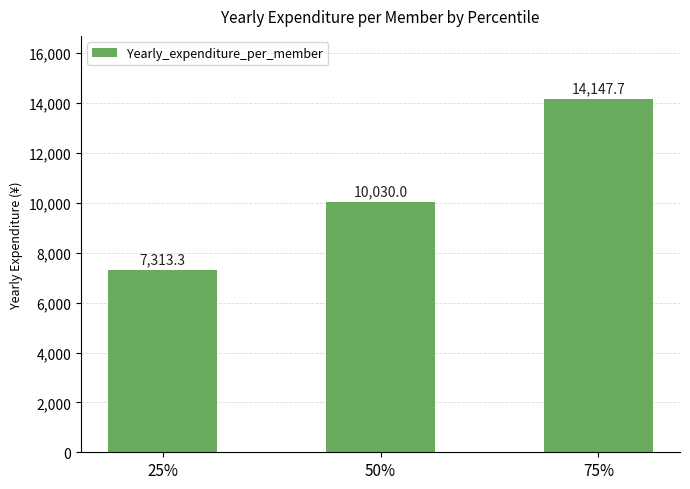

Reading left to right, transcribe all the data shown in this chart.

25%=7313.3	50%=10030.0	75%=14147.7